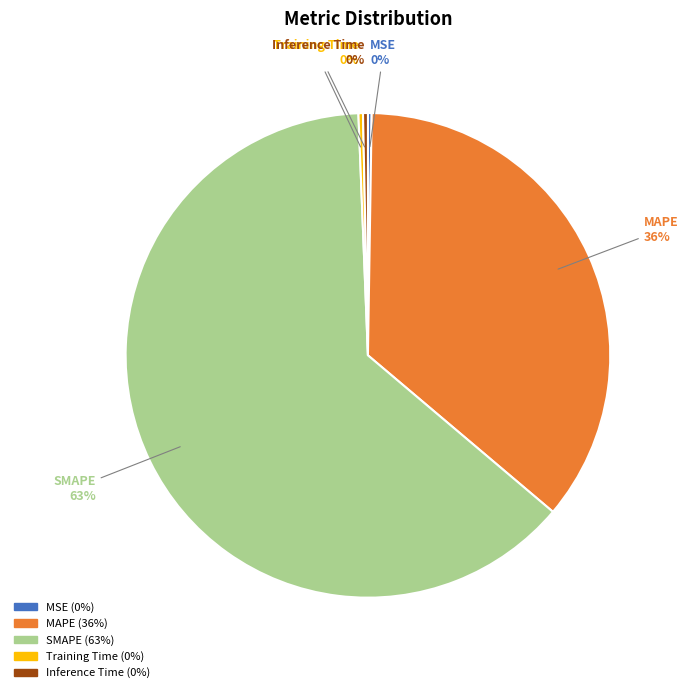

To the nearest percent, what is the average slice percentage?

20%